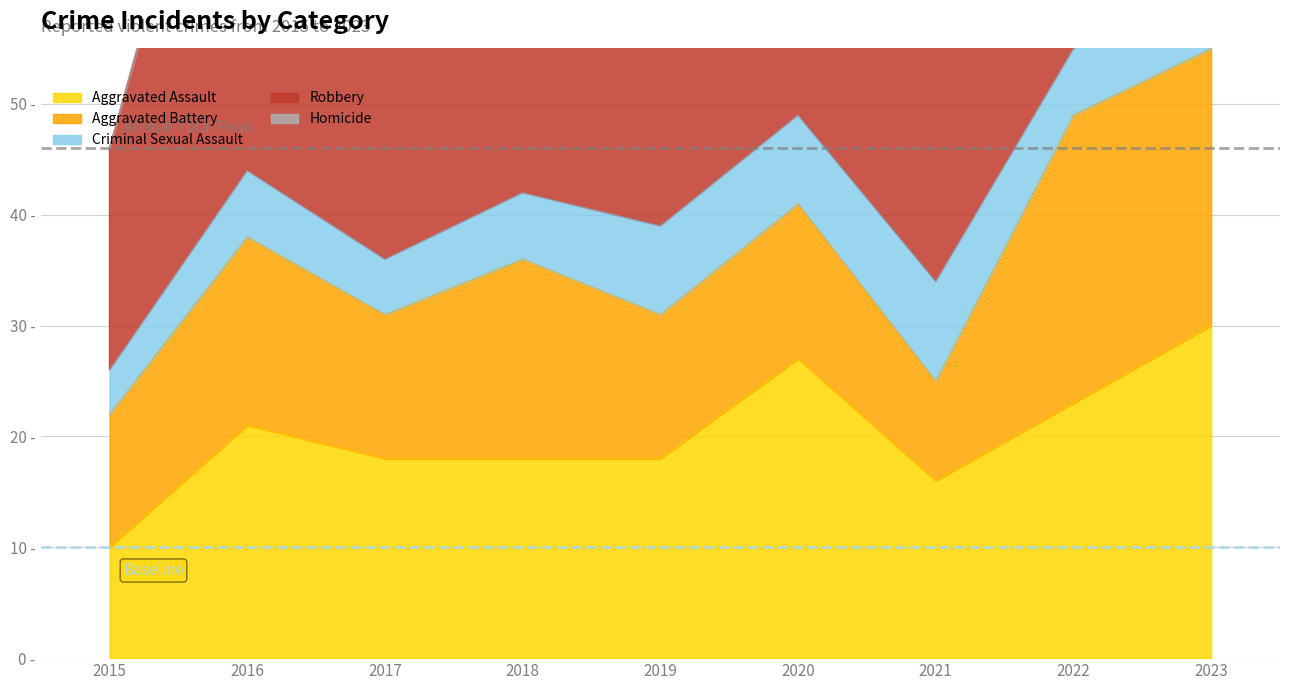

What is the average value of the Robbery series?

33